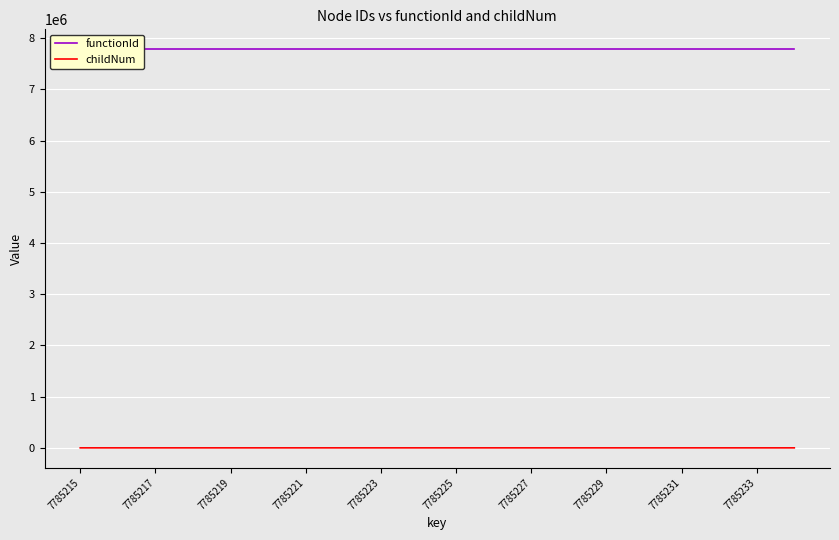

True or false: childNum has a value of 0 at 7785225.

True